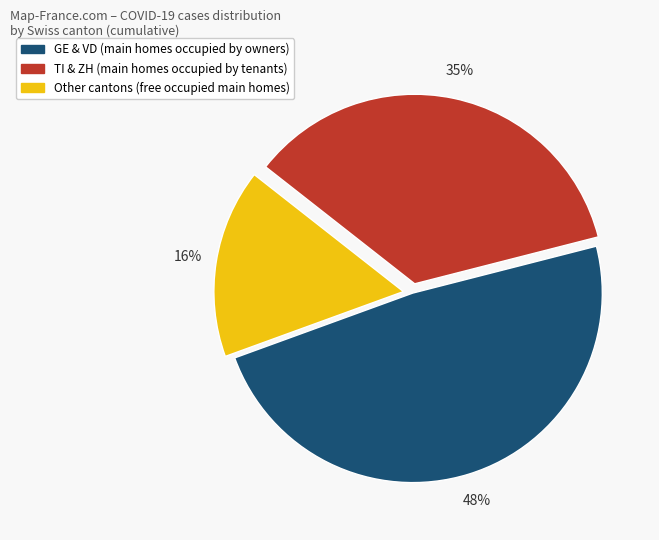

To the nearest percent, what is the difference between the largest and smallest slice percentages?

32%